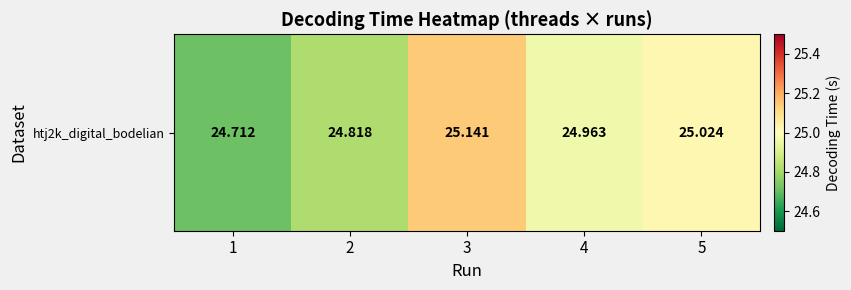

What is the change in value from 3 to 5?

-0.1